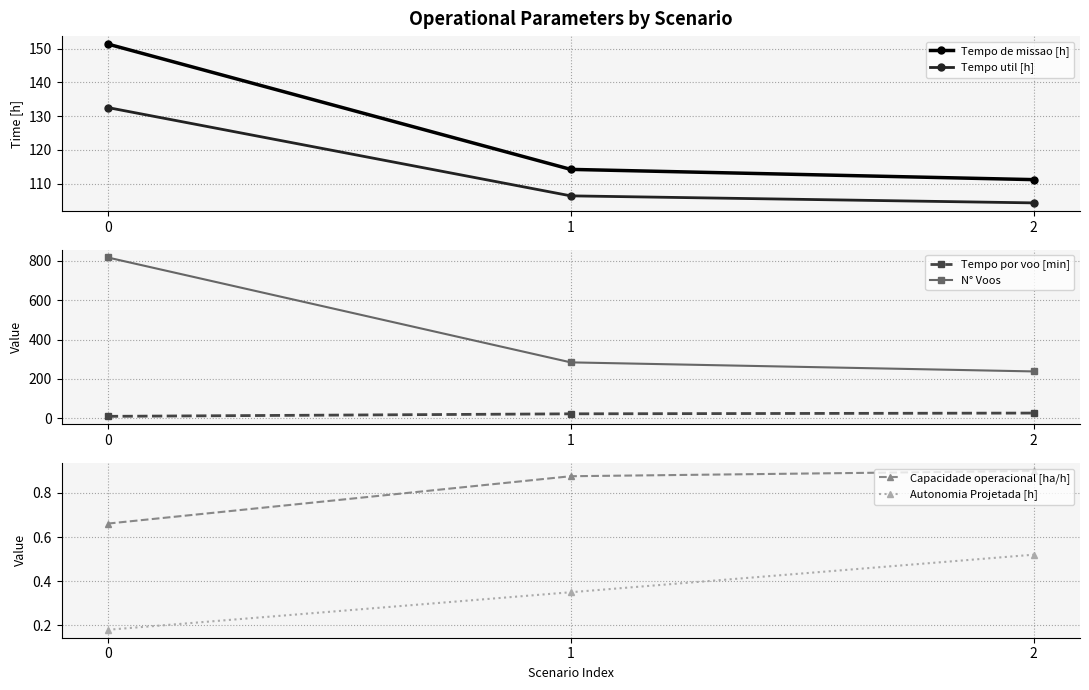

The value of Capacidade operacional [ha/h] at 2 is 1.6. True or false?

False